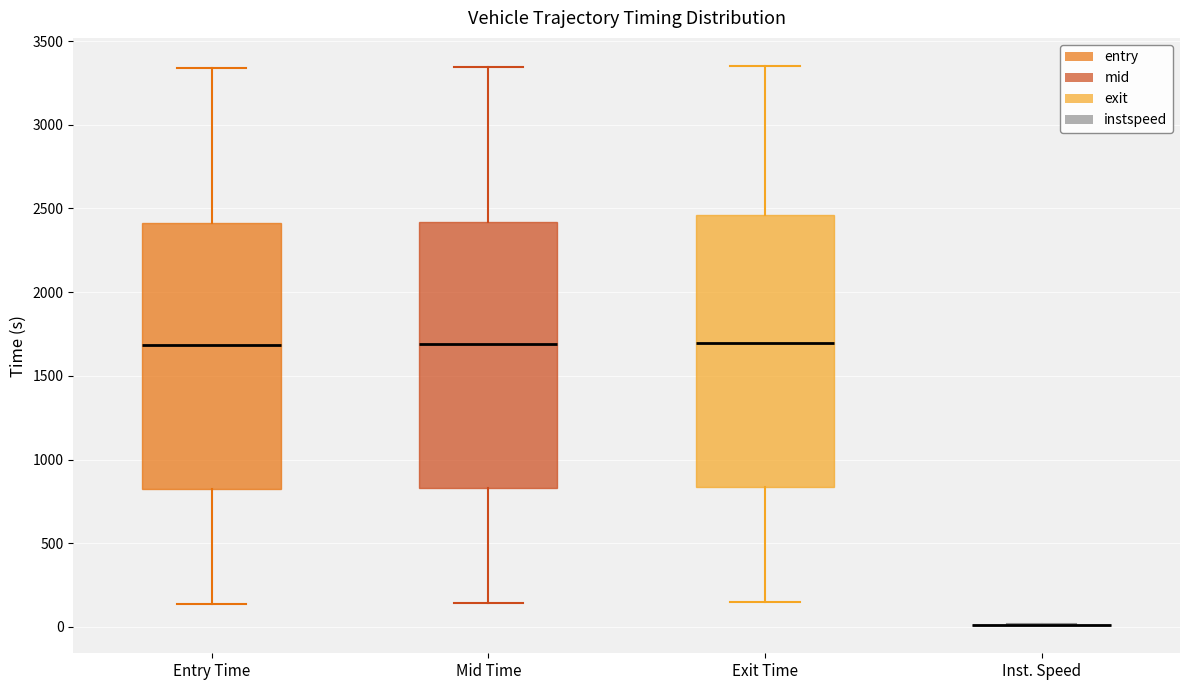

Reading left to right, read every box against the y-axis: the position of its median line, the range the box covers, and the ends of its whiskers. The values are not printed on the chart, so give them approximately, as read against the axis.

Entry Time: median 1700, box 800 to 2400, whiskers 150 to 3350
Mid Time: median 1700, box 850 to 2400, whiskers 150 to 3350
Exit Time: median 1700, box 850 to 2450, whiskers 150 to 3350
Inst. Speed: box collapsed to a line at 0, whiskers 0 to 0